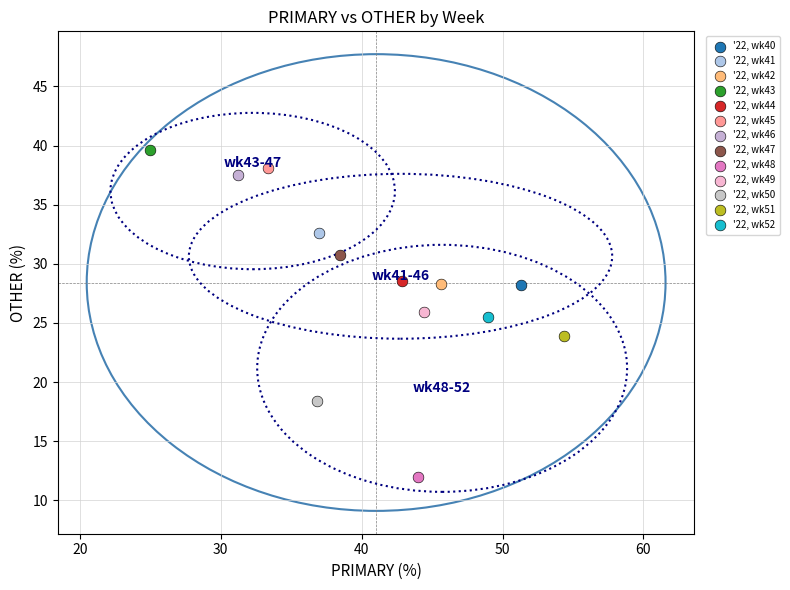

What are all the series names shown in the legend?

'22, wk40, '22, wk41, '22, wk42, '22, wk43, '22, wk44, '22, wk45, '22, wk46, '22, wk47, '22, wk48, '22, wk49, '22, wk50, '22, wk51, '22, wk52